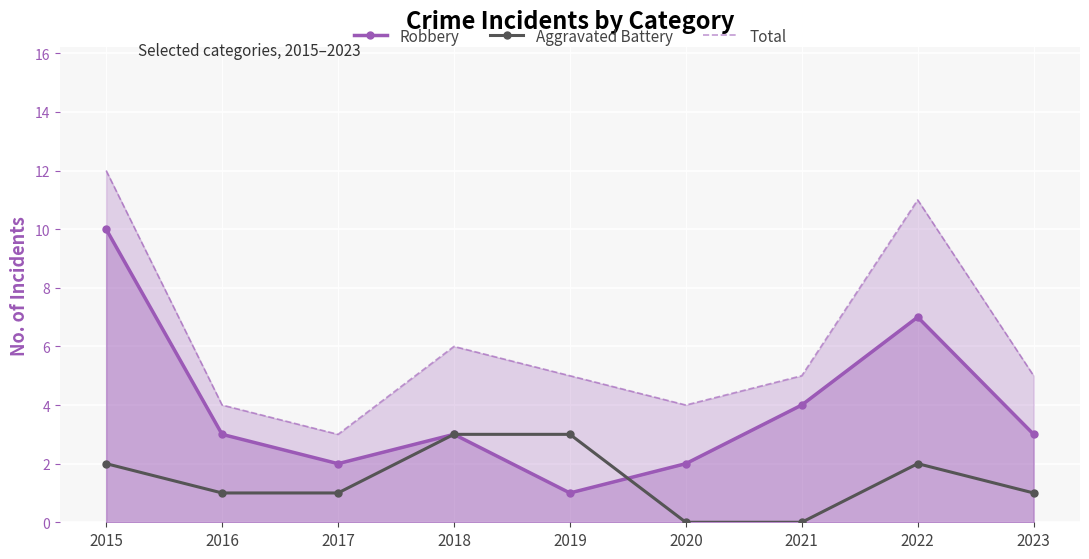

What are all the series names shown in the legend?

Robbery, Aggravated Battery, Total